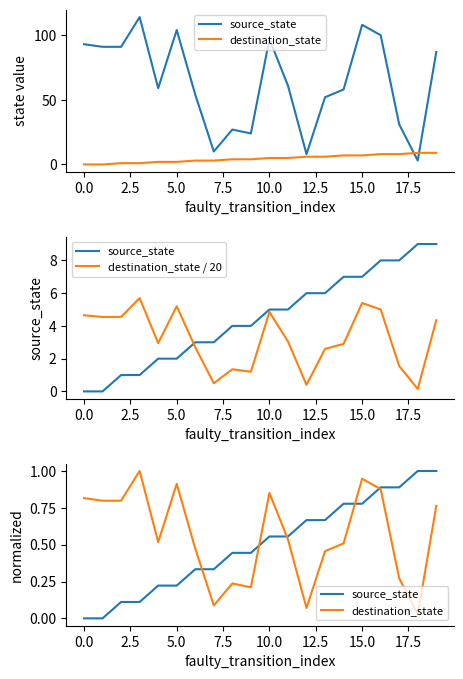

Is the value of source_state at 0.0 greater than the value of destination_state / 20 at 10.0?

No